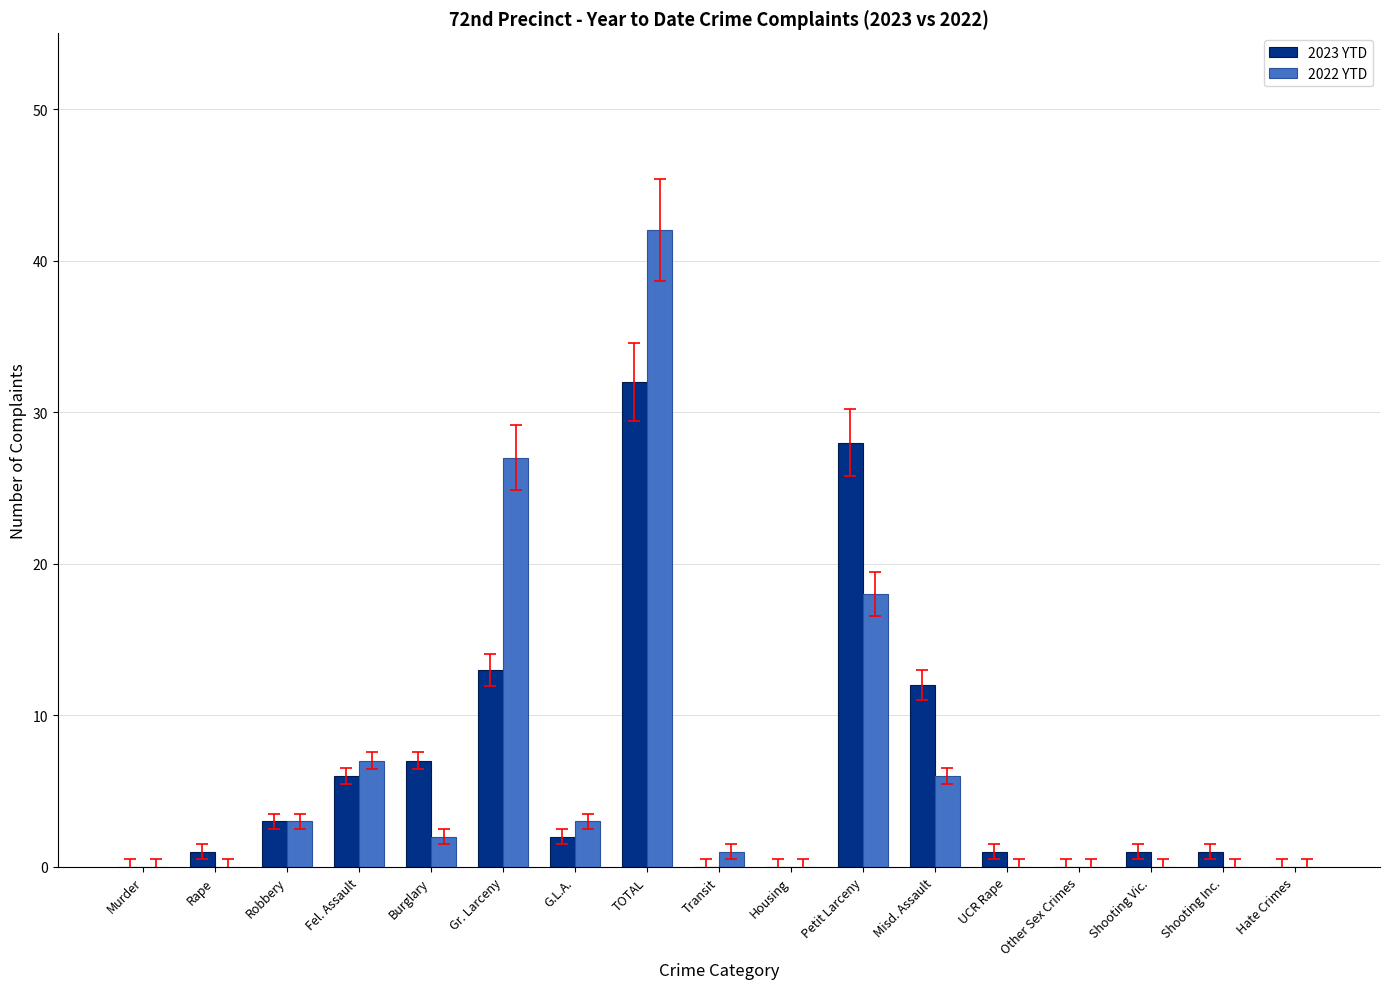

The value of 2023 YTD at Burglary is 7. True or false?

True